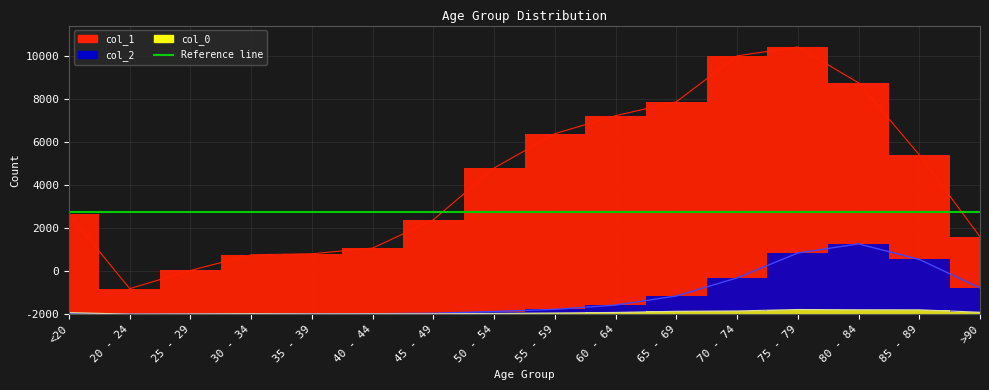

Is the value of col_2 at 70 - 74 greater than the value of col_0 at 55 - 59?

Yes